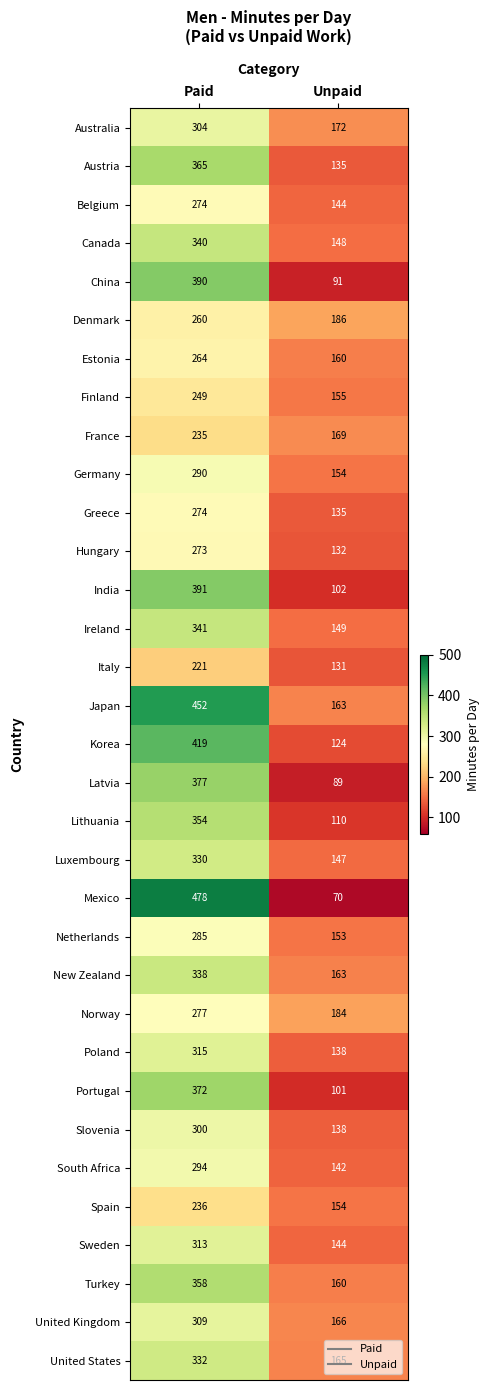

How many distinct data groups are displayed?

33